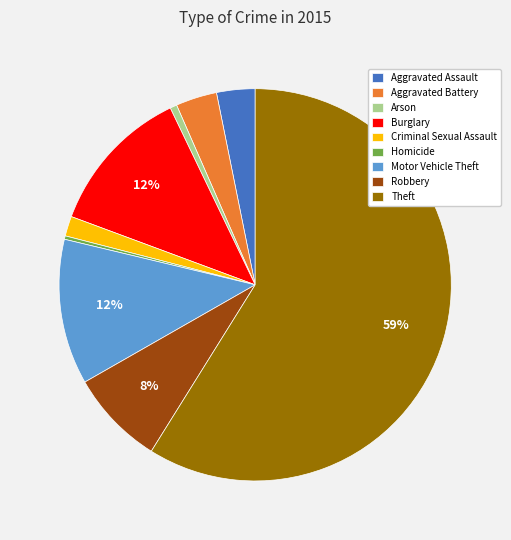

To the nearest percent, what is the average slice percentage?

11%